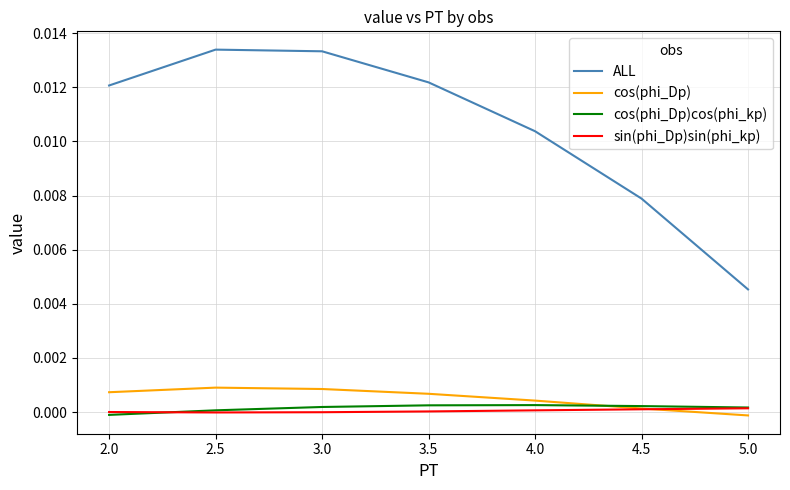

The ALL series shows 0.0 at 3.5. True or false?

True